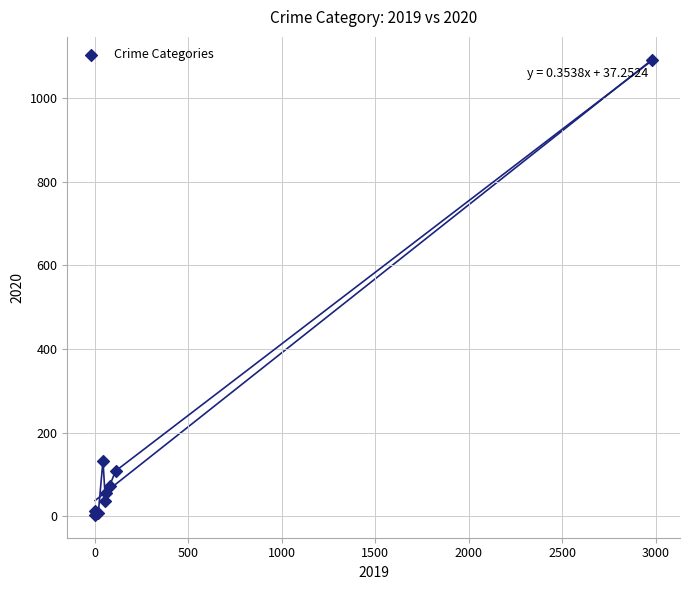

What Y value in the scatter plot is closest to 546?

133